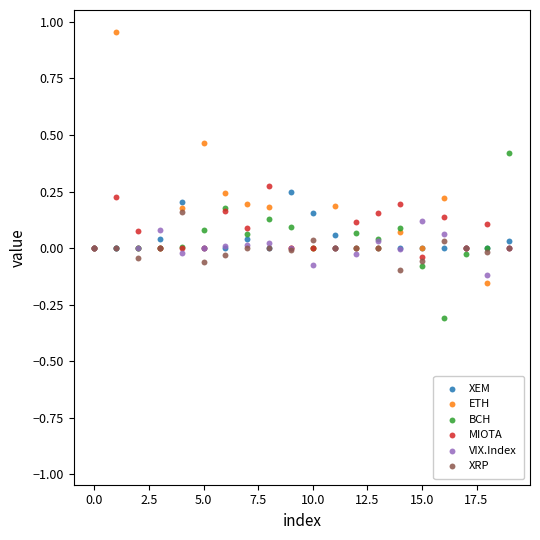

Which series has the largest Y range (max minus min)?

ETH